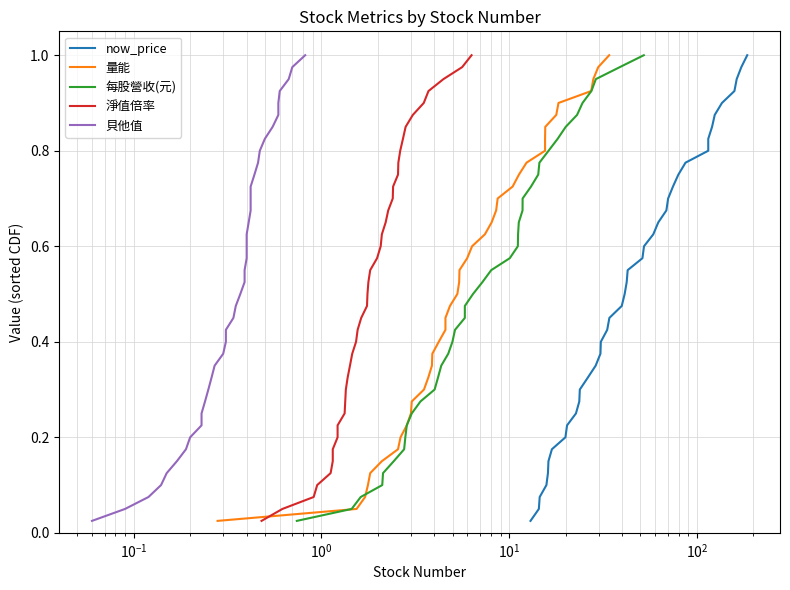

What is the sum of all 每股營收(元) values?

20.5